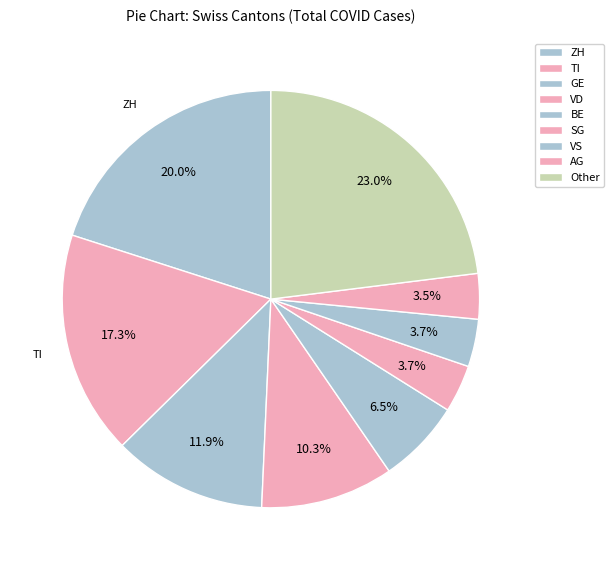

How many slices are in this pie chart?

9